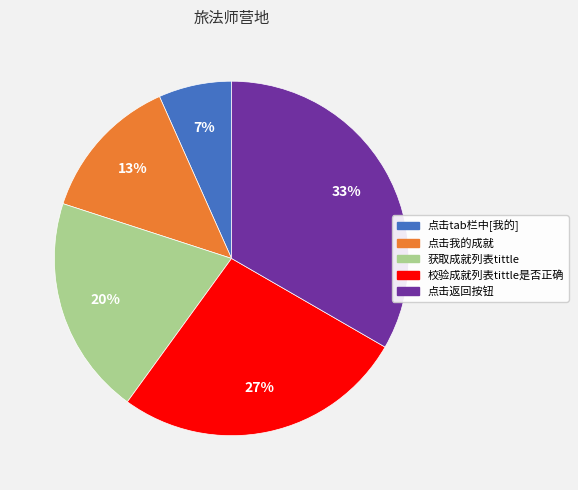

How many segments does this pie chart have?

5